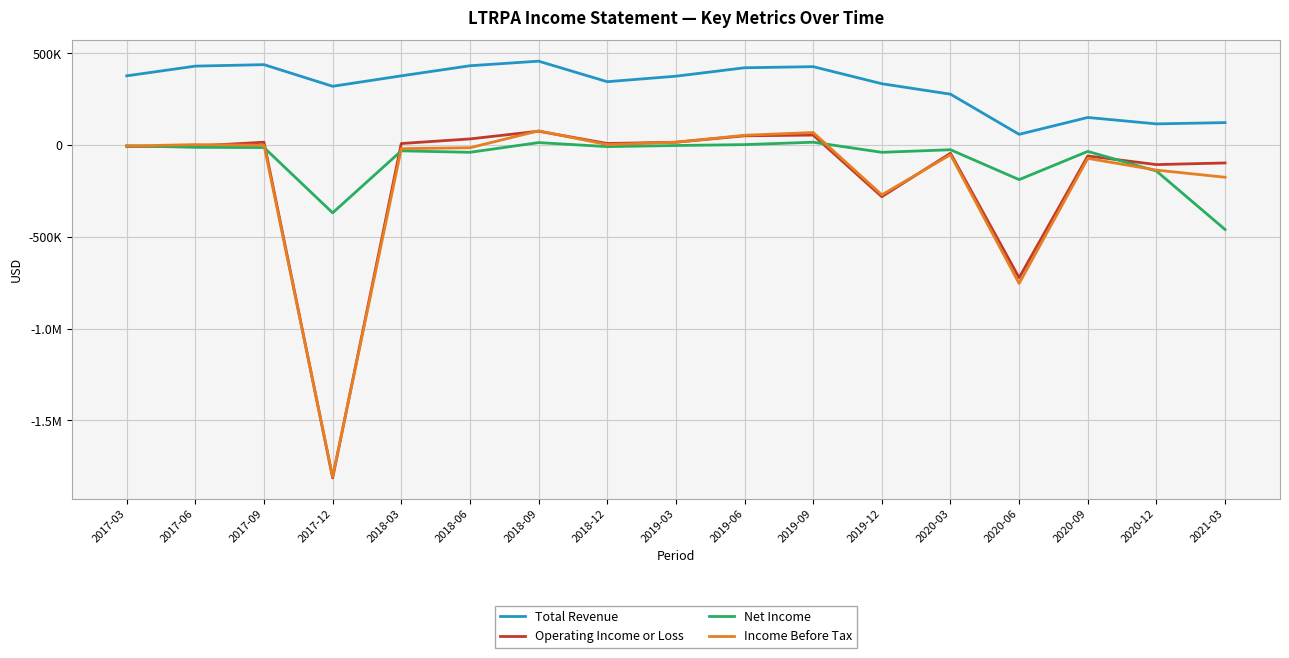

What are all the series names shown in the legend?

Total Revenue, Operating Income or Loss, Net Income, Income Before Tax